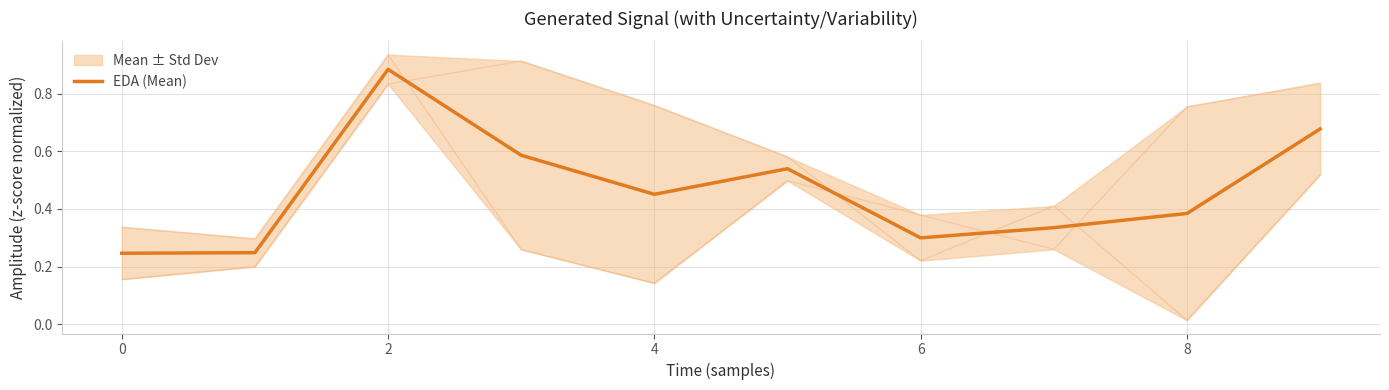

How many interior local peaks (higher than both neighbors) does the data have?

2